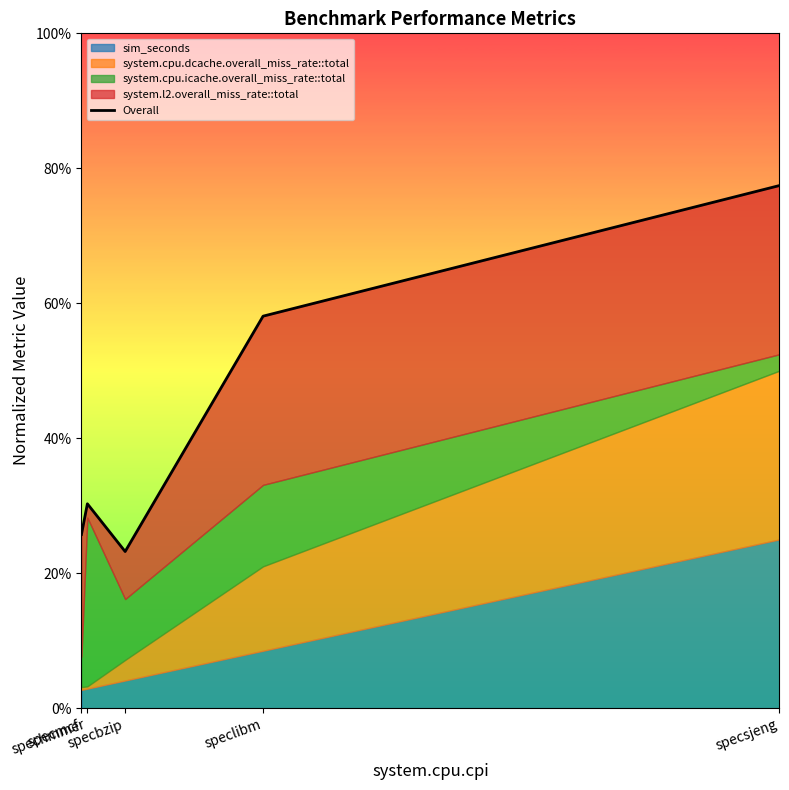

How many categories are shown in the chart?

5